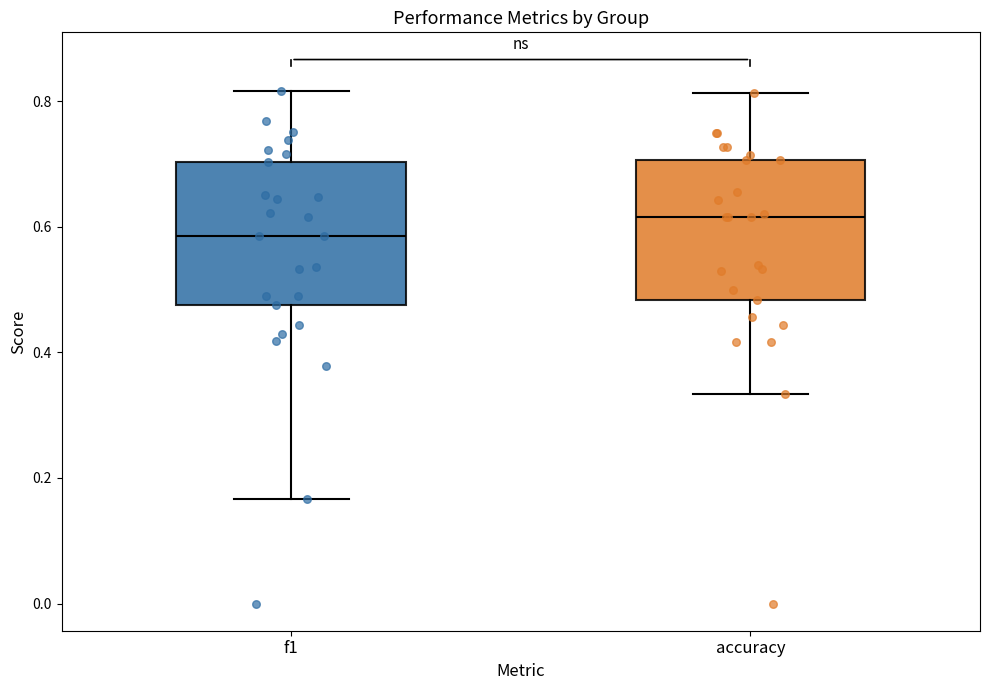

Which box's median line is the lowest?

f1